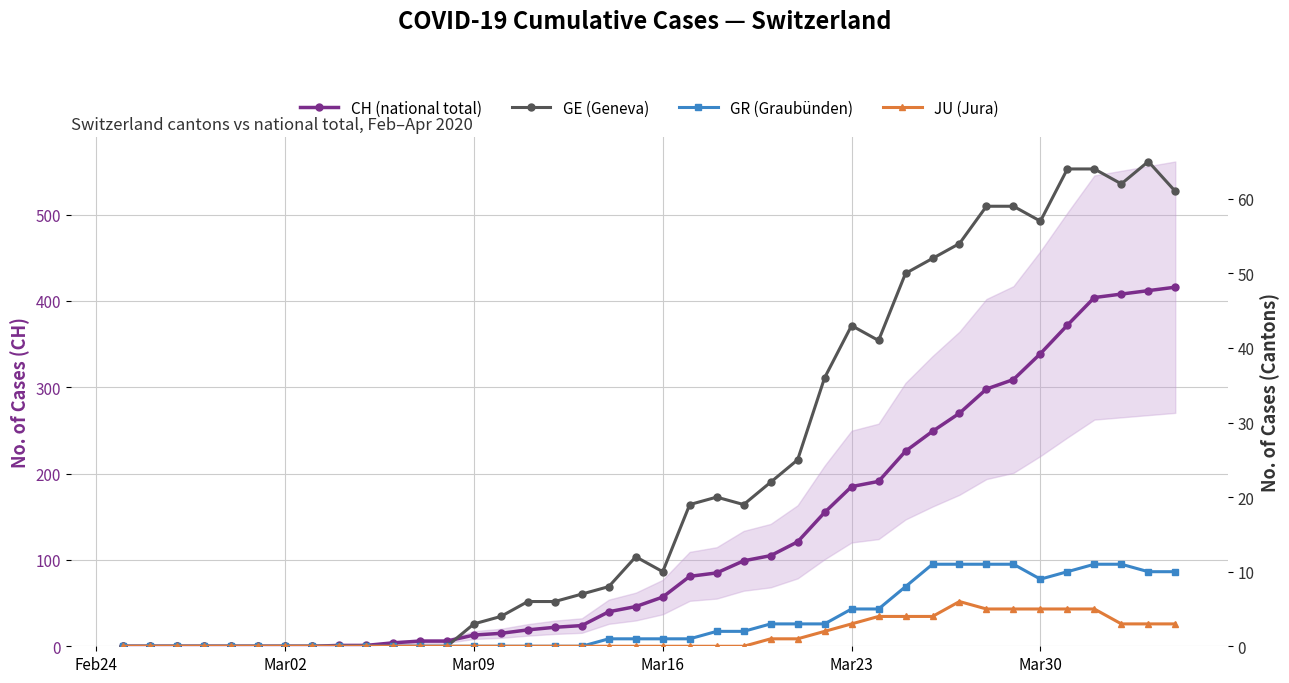

What are all the series names shown in the legend?

CH (national total), GE (Geneva), GR (Graubünden), JU (Jura)